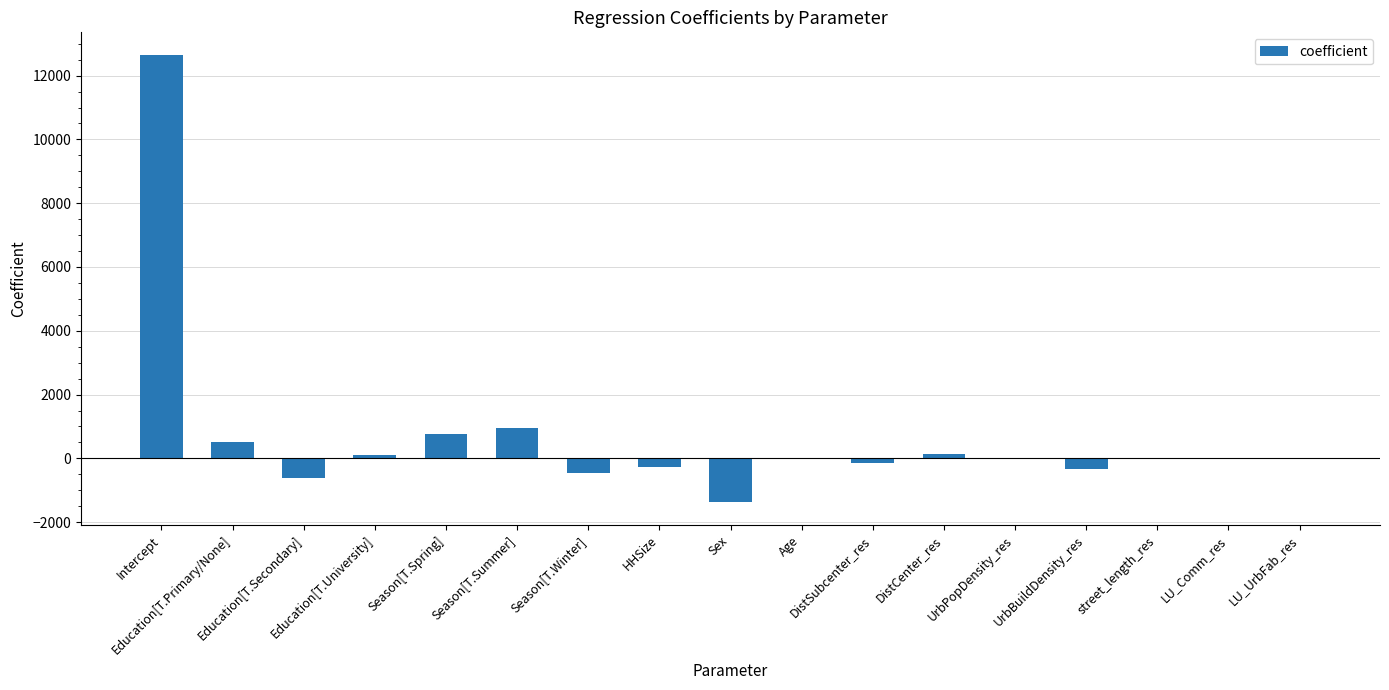

Count the number of data series in this chart.

1